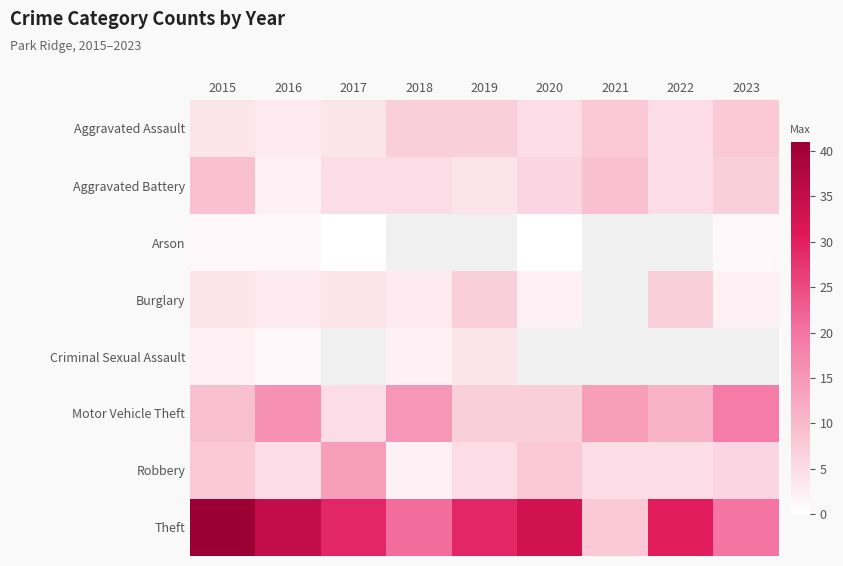

At which label is Robbery closest to 8?

2015